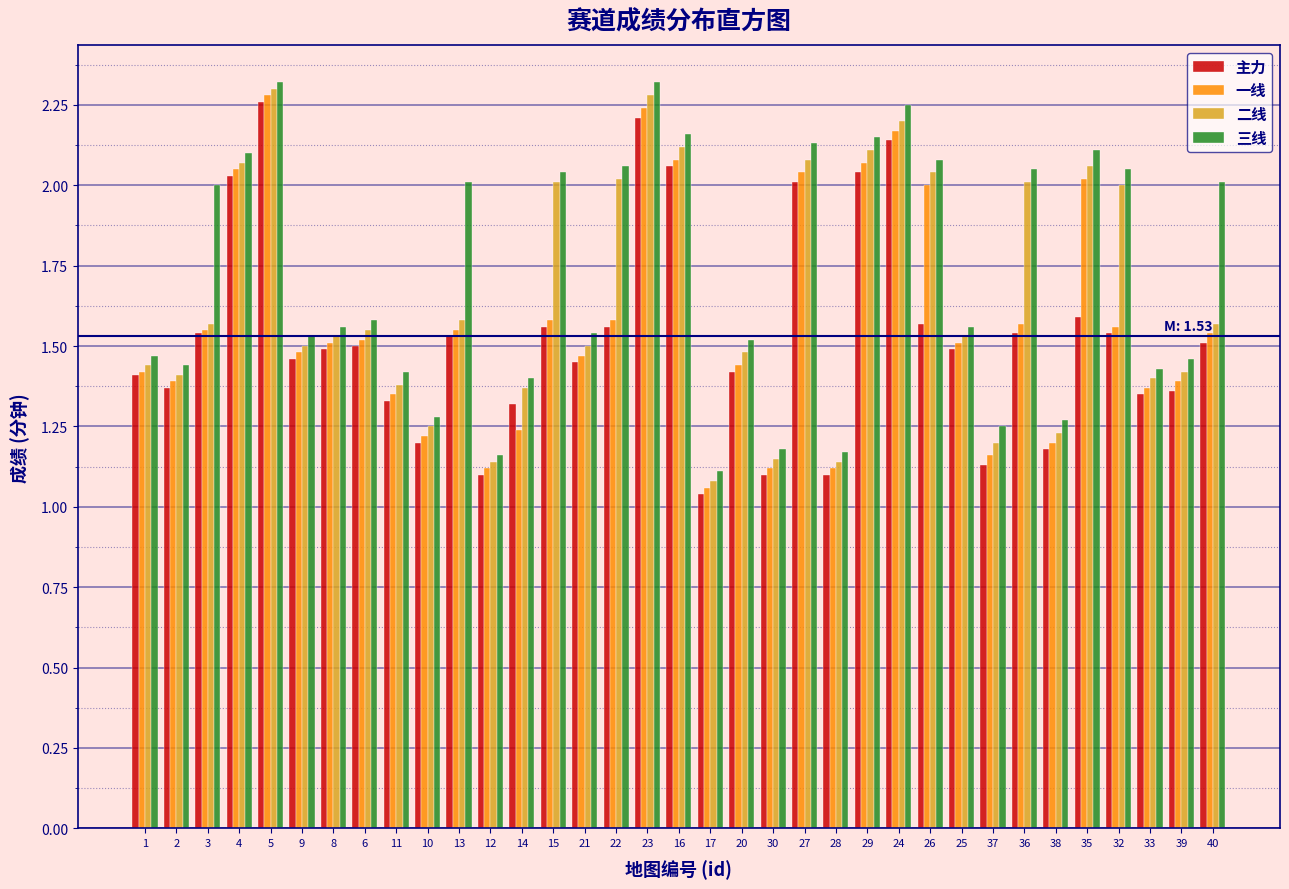

What is the sum of the 主力 values at 16 and 38?

3.2